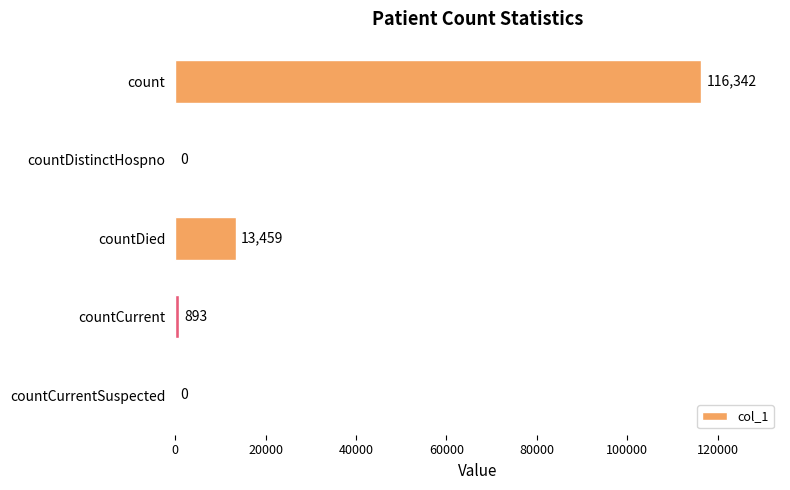

Reading top to bottom, what are all the values shown in this chart?

count=116342	countDistinctHospno=0	countDied=13459	countCurrent=893	countCurrentSuspected=0